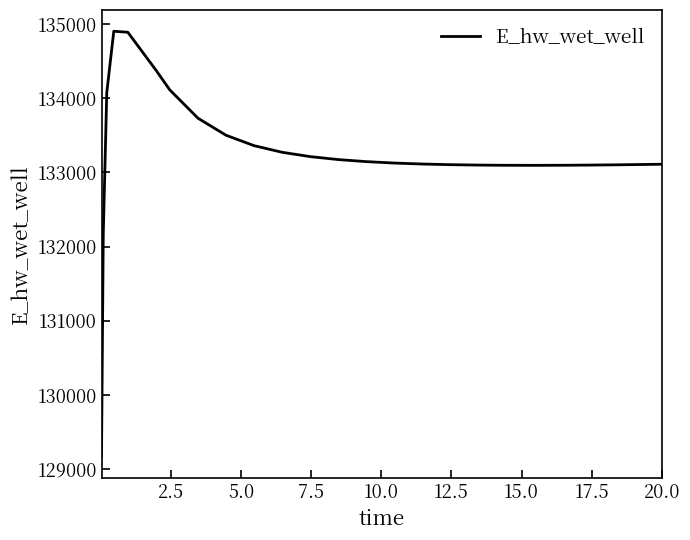

What is the greatest value displayed?

134902.0